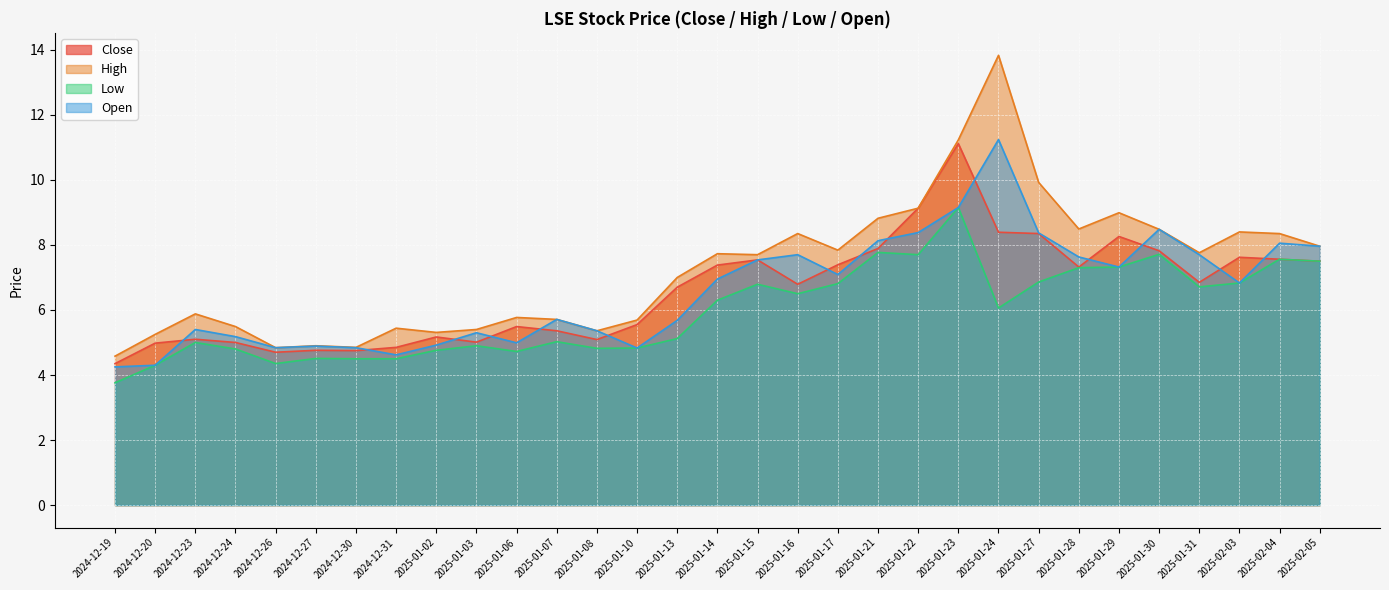

True or false: Open and Low intersect in this chart.

False